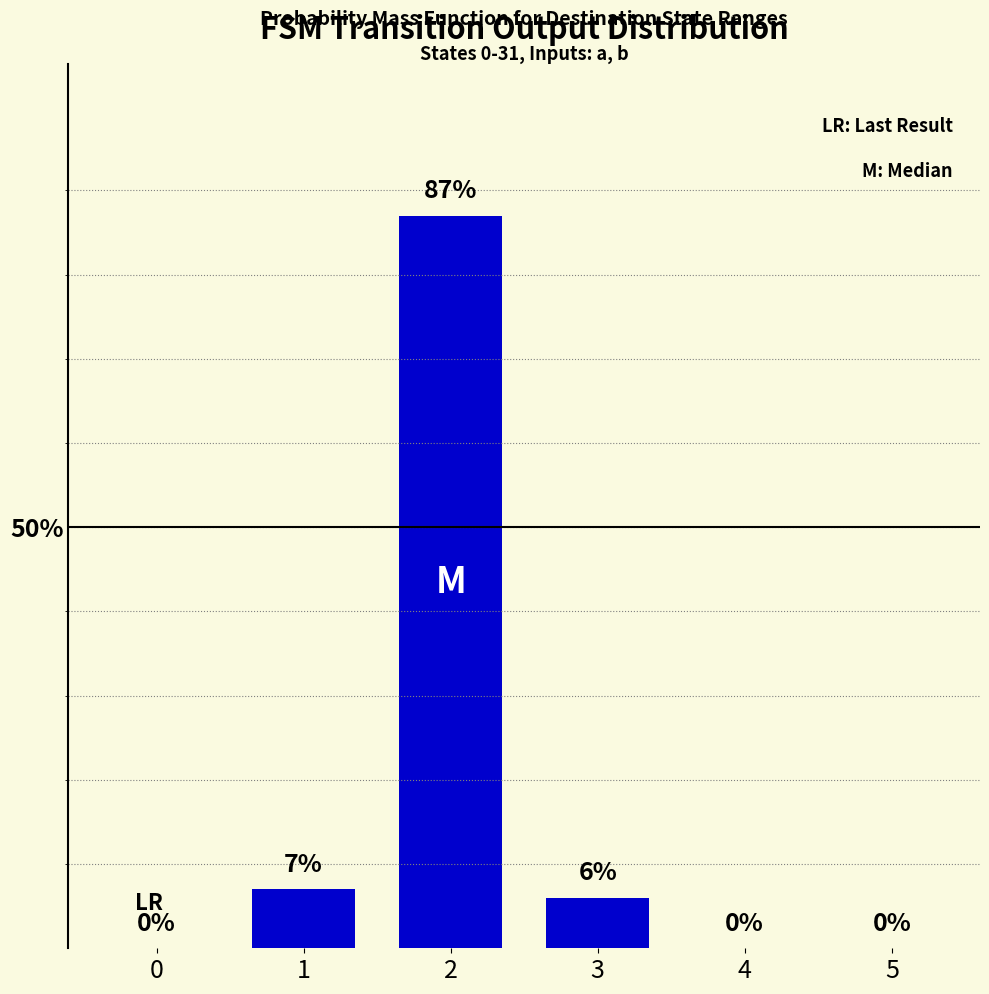

At which category does the chart reach its peak across all series?

2